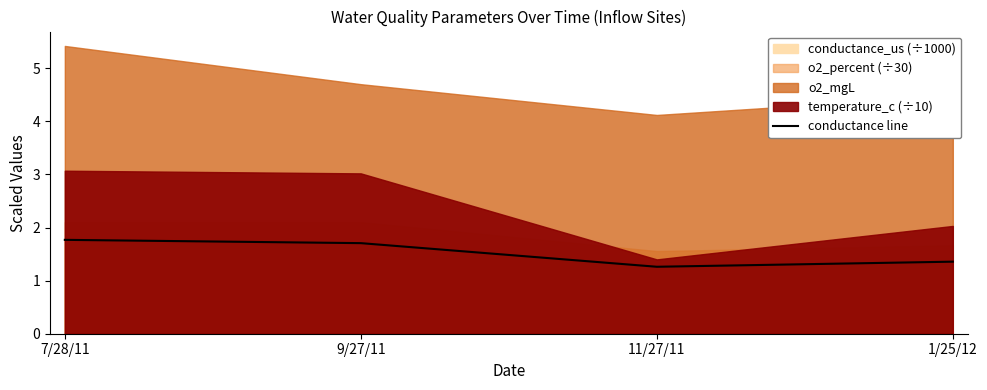

What is the average value?

1.5